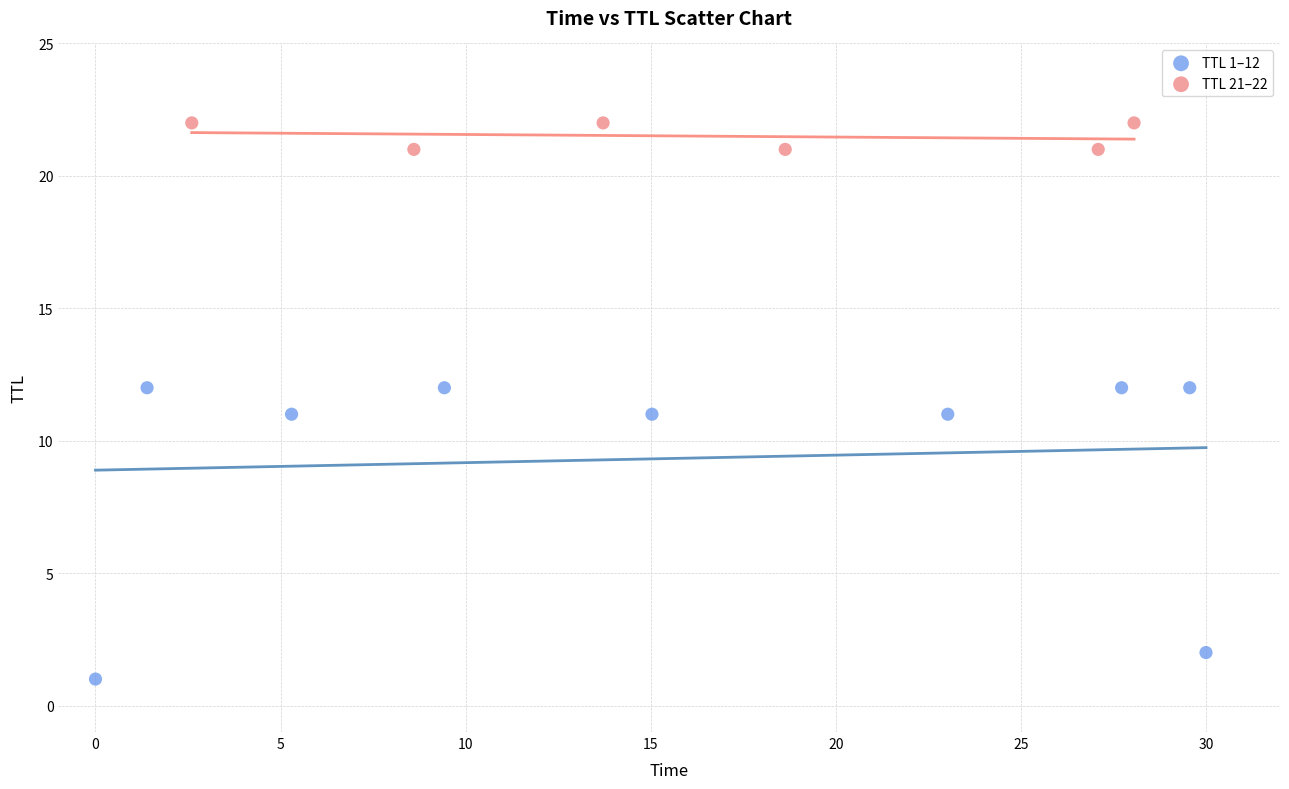

Which series reaches the minimum Y coordinate?

TTL 1–12